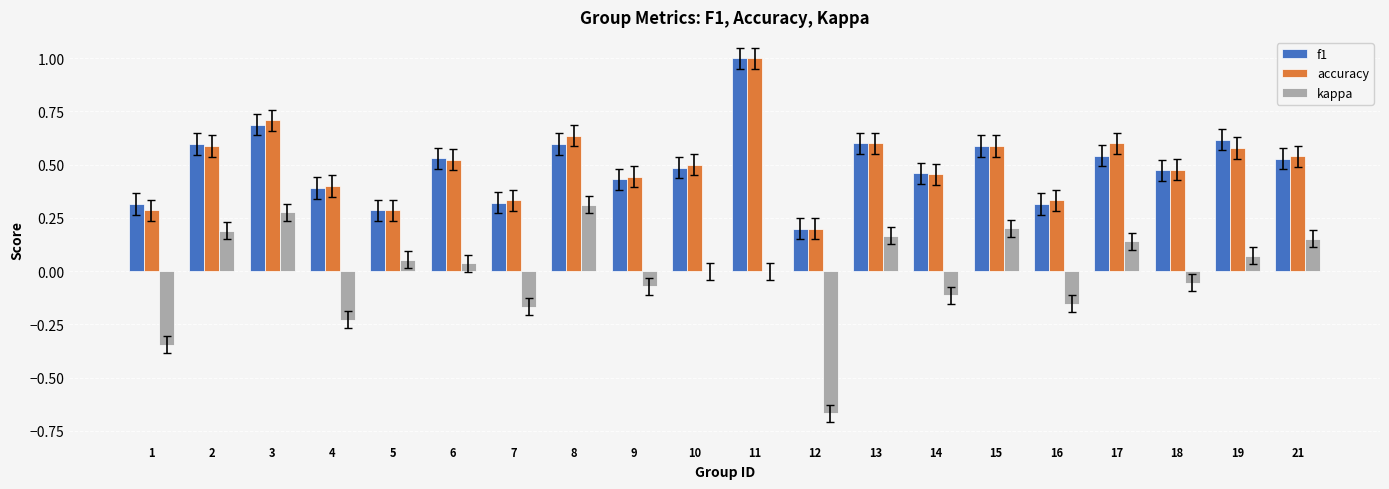

The f1 series shows 1.0 at 3. True or false?

False